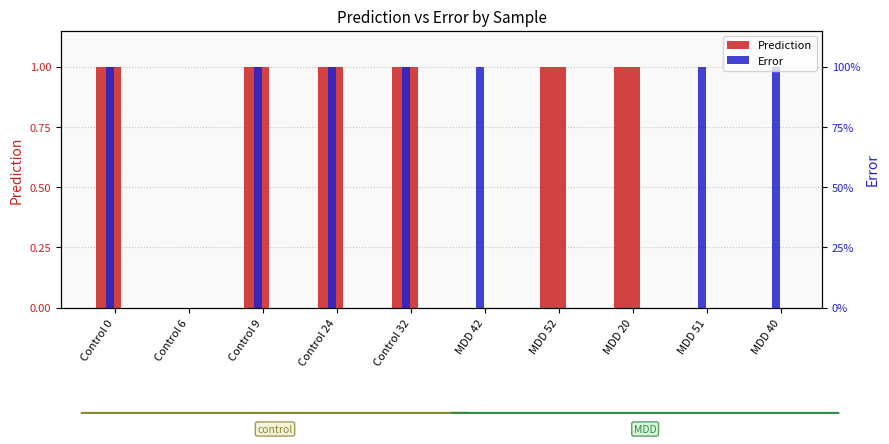

Between MDD 20 and Control 24, which is larger?

Control 24